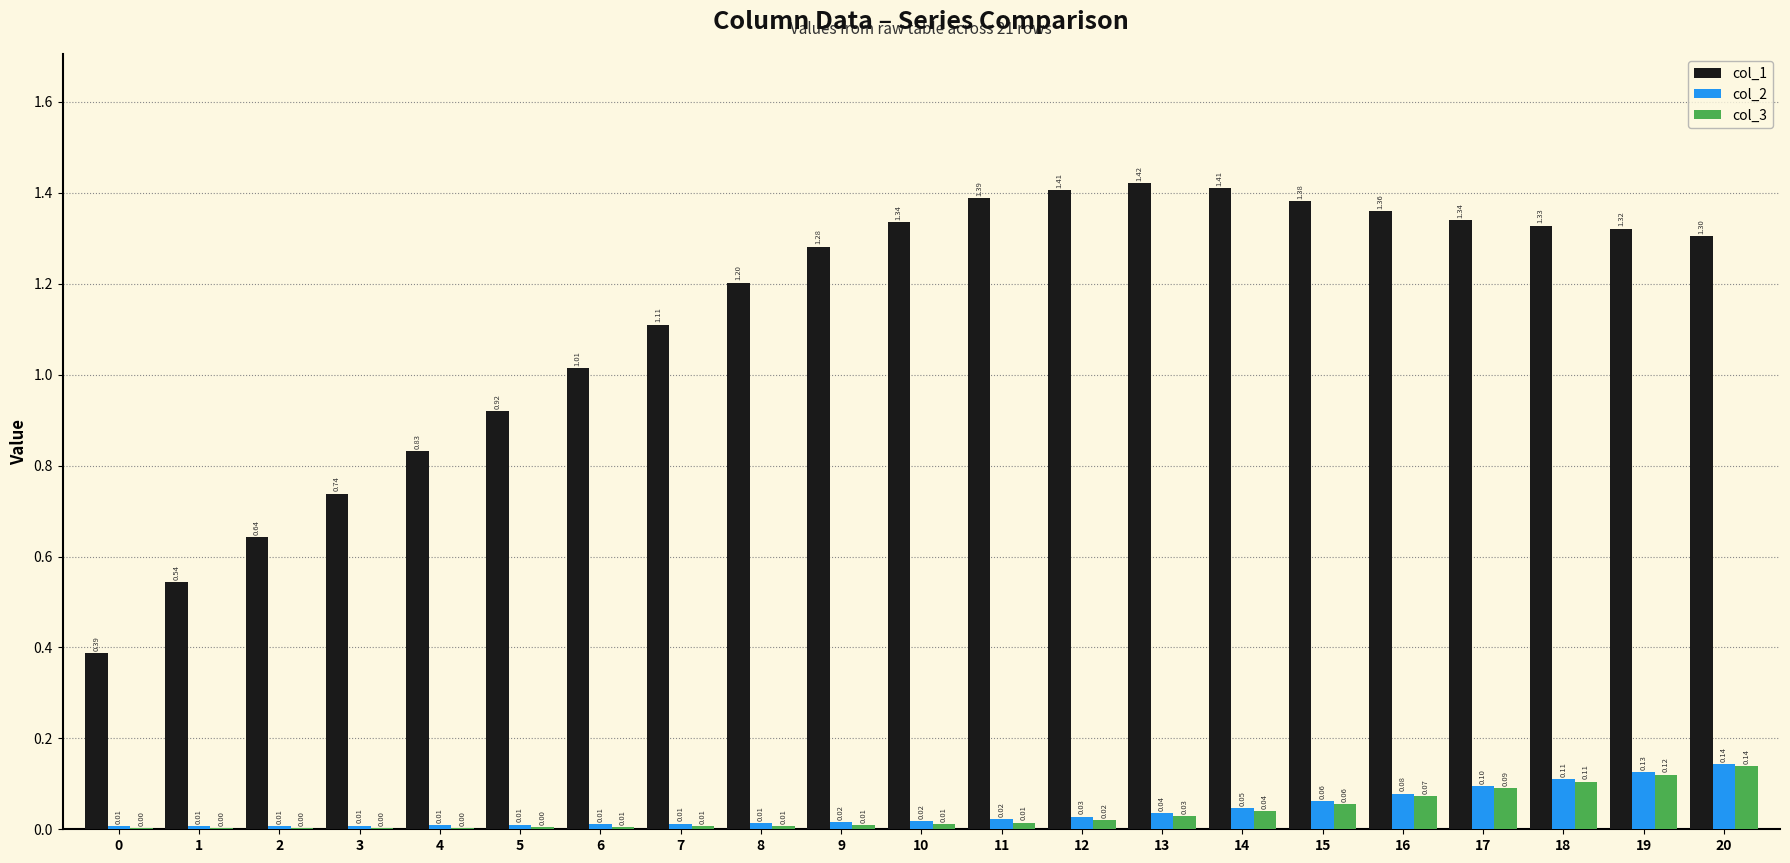

Are the bars horizontal?

No